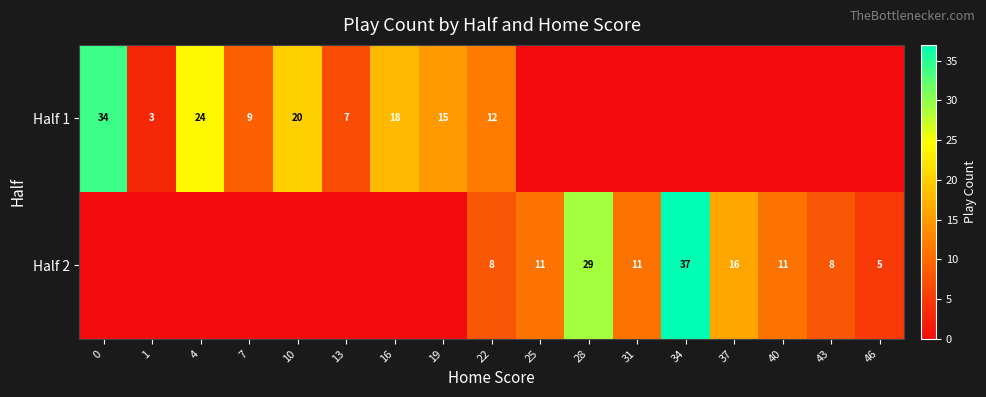

What is the spread (max minus min) of values at 10?

20